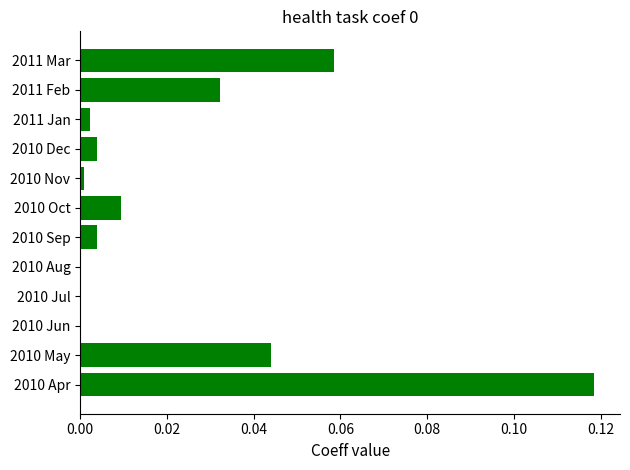

At which category does the chart reach its peak across all series?

2010 Apr